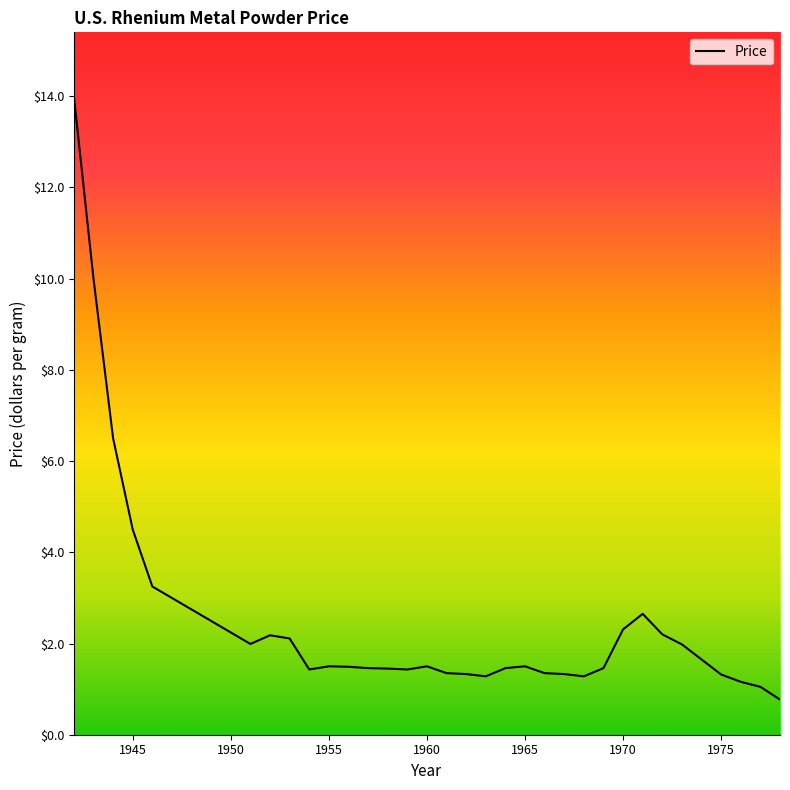

What is the greatest value displayed?

14.0